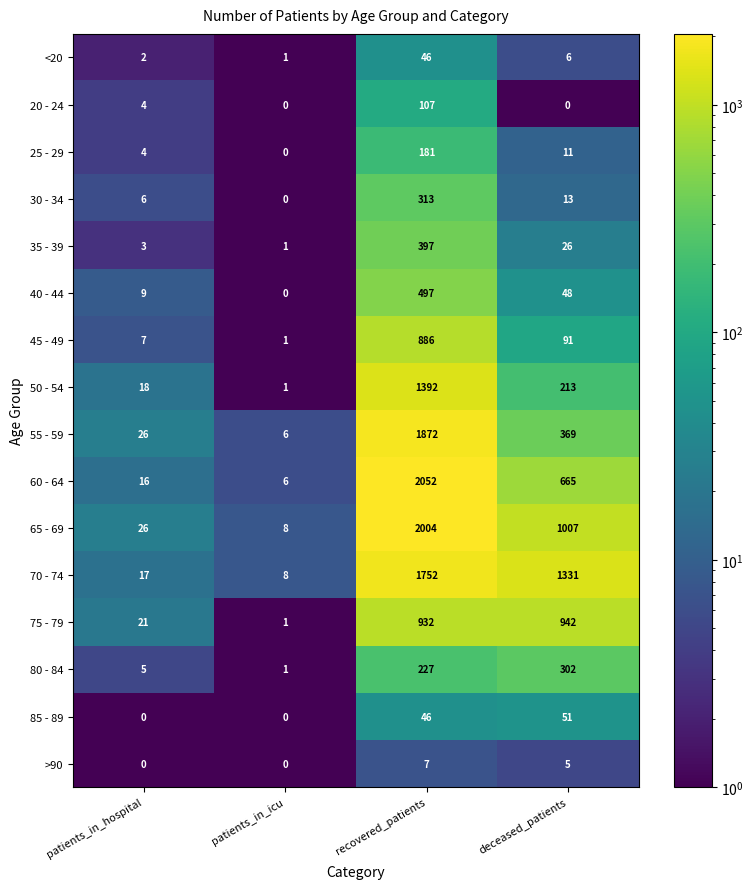

What is the highest value of the <20 series?

46